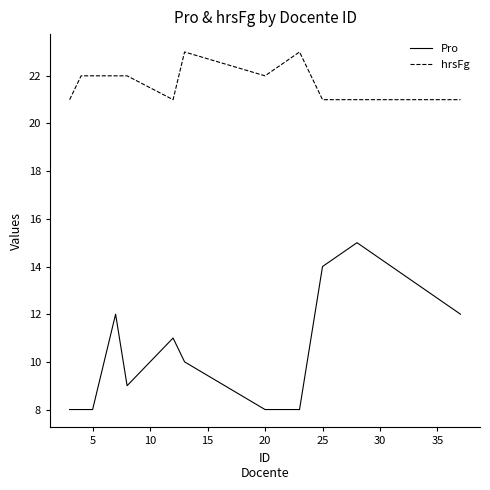

What is the minimum value for hrsFg?

21